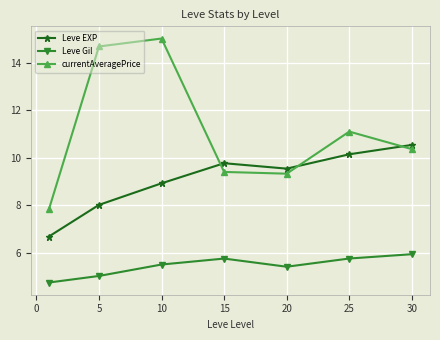

Reading left to right, transcribe all the data shown in this chart.

Leve EXP: 6.7	8.0	8.9	9.8	9.5	10.1	10.5
Leve Gil: 4.7	5.0	5.5	5.7	5.4	5.7	5.9
currentAveragePrice: 7.8	14.7	15.0	9.4	9.3	11.1	10.4